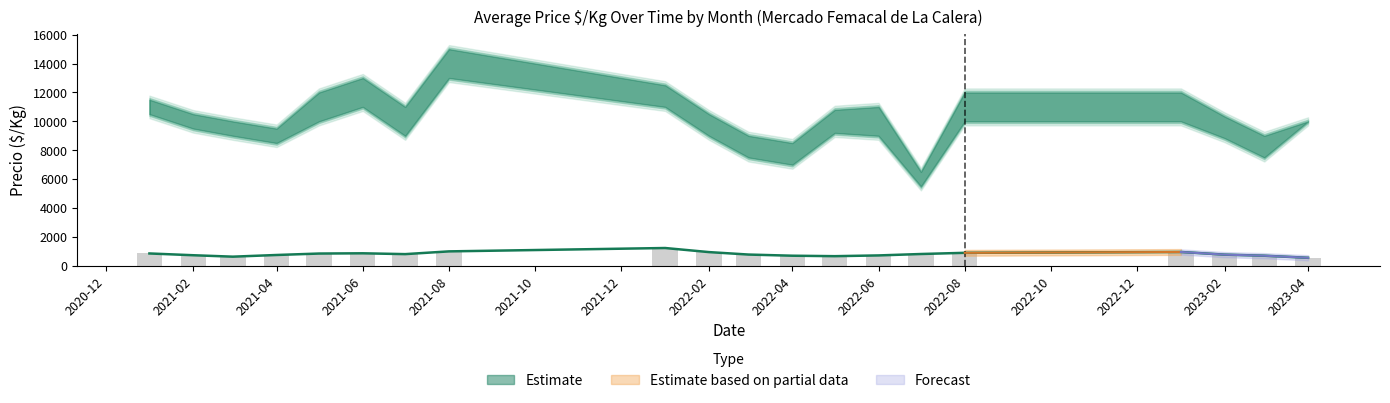

Reading left to right, what are all the values shown in this chart?

Precio $/Kg (mean): 856	733	634	750	850	867	810	1000	1233	950	780	700	668	720	818	900	958	774	700	556
Volume proxy: 856	733	634	750	850	867	810	1000	1233	950	780	700	668	720	818	900	958	774	700	556